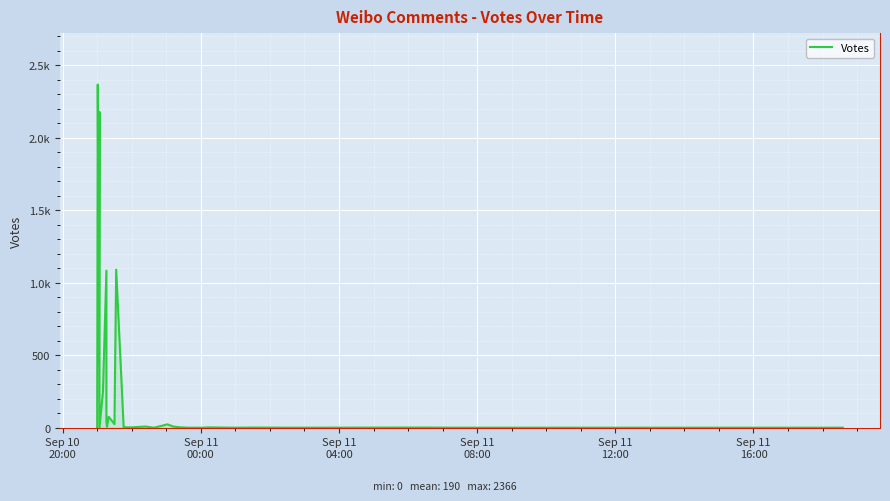

What is the greatest value displayed?

2366